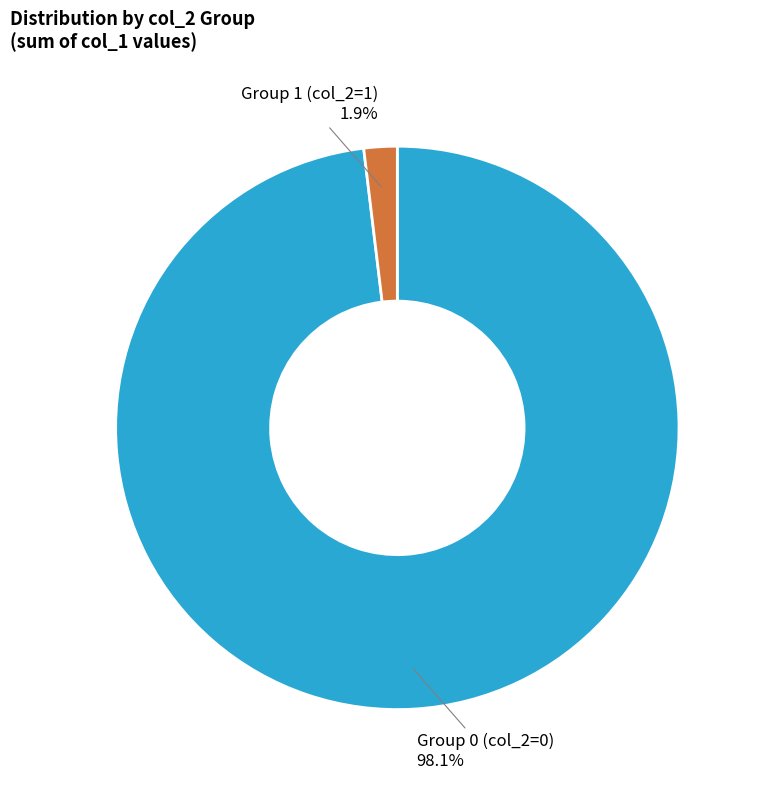

Which has a higher value, Group 1 (col_2=1) or Group 0 (col_2=0)?

Group 0 (col_2=0)